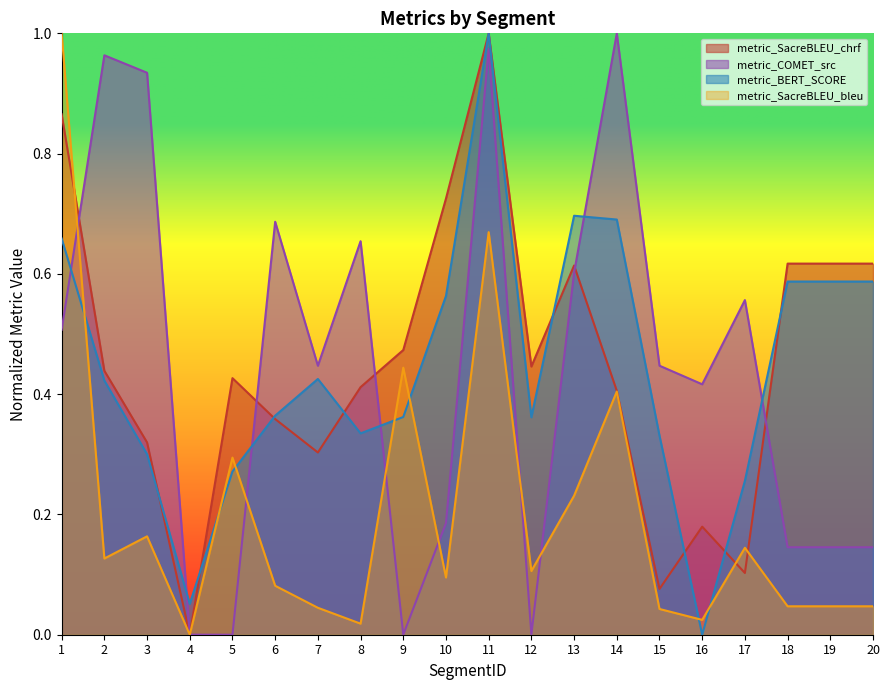

What is the difference between the second highest and minimum values in the metric_SacreBLEU_chrf series?

0.9